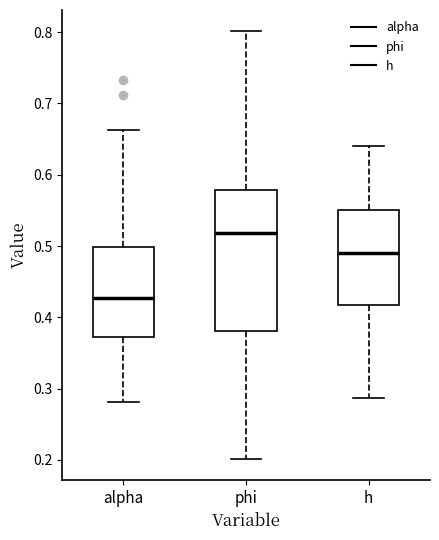

Reading left to right, transcribe this box plot: for each box, give where its median line is, the range the box spans, and where its two whiskers end, as read against the y-axis. The values are not printed on the chart, so give them approximately, as read against the axis.

alpha: median 0.43, box 0.37 to 0.50, whiskers 0.28 to 0.66
phi: median 0.52, box 0.38 to 0.58, whiskers 0.20 to 0.80
h: median 0.49, box 0.42 to 0.55, whiskers 0.29 to 0.64